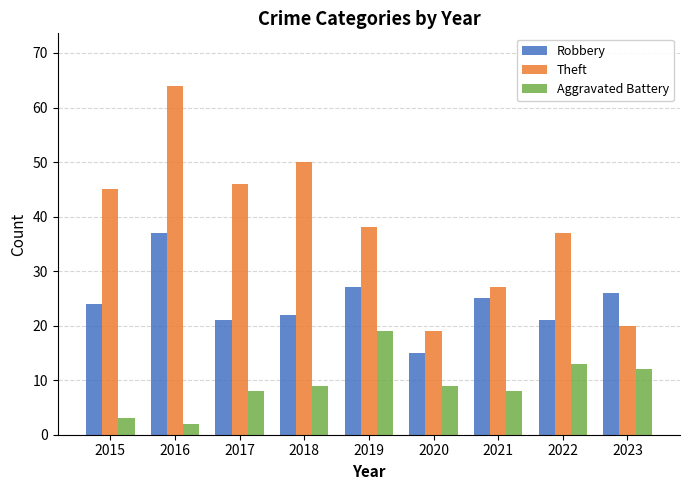

What is the total value across all series at 2016?

103